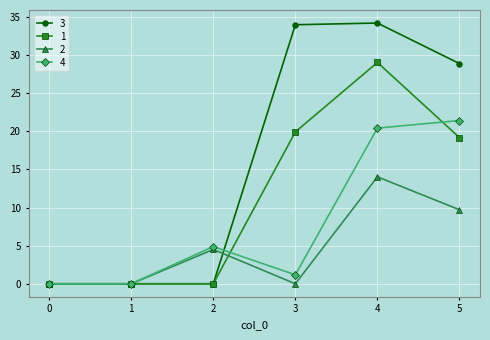

The value of 3 at 0 is 0.0. True or false?

True